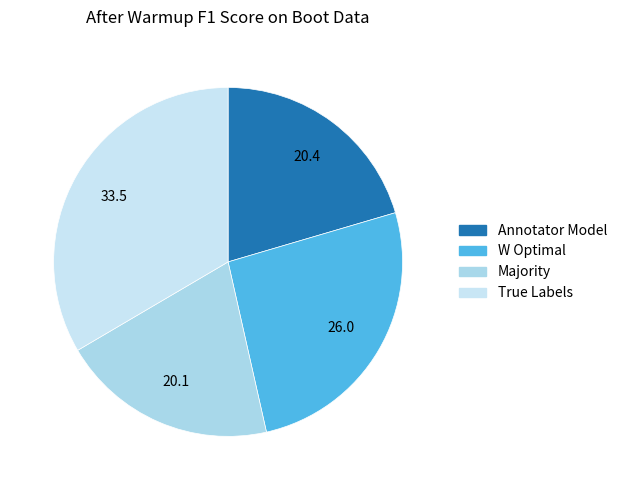

Rank the categories by value from lowest to highest.

Majority, Annotator Model, W Optimal, True Labels